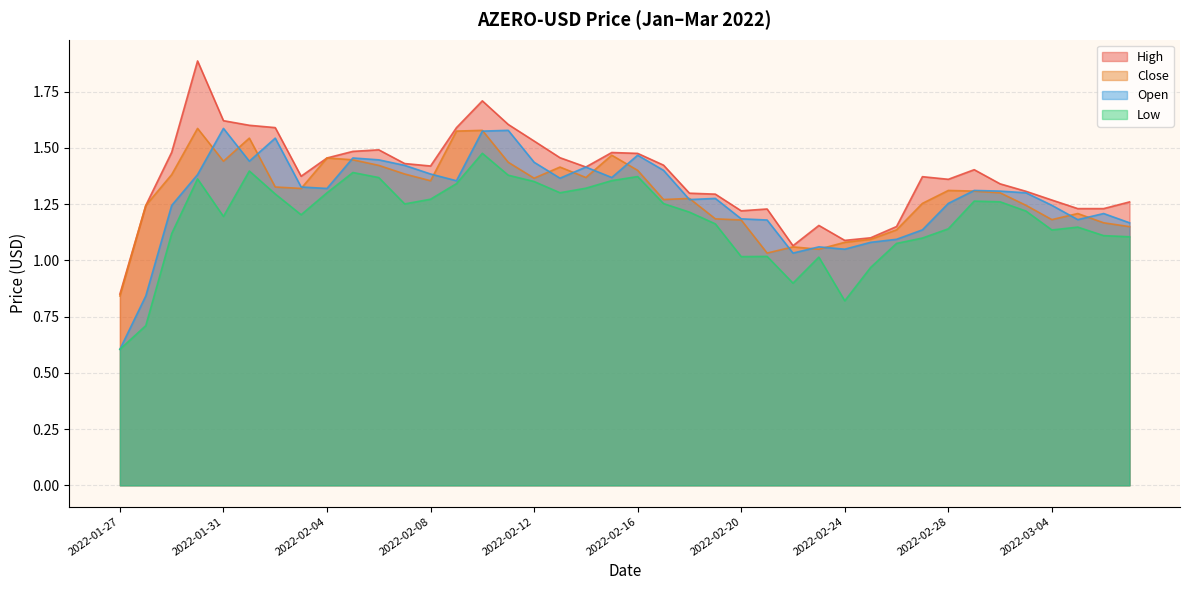

At how many categories does at least one series exceed 0?

40